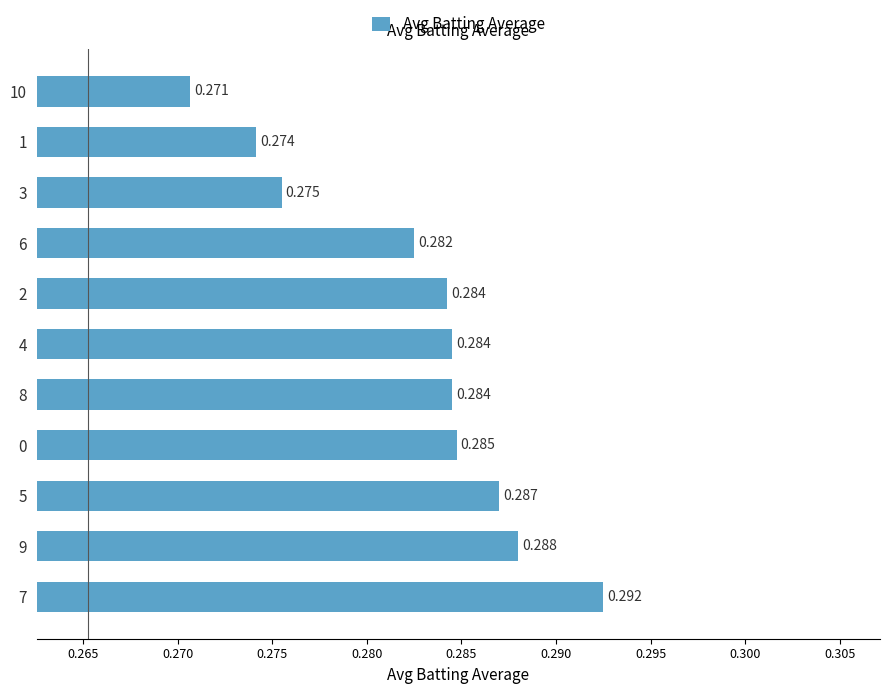

What is the smallest value displayed?

0.3